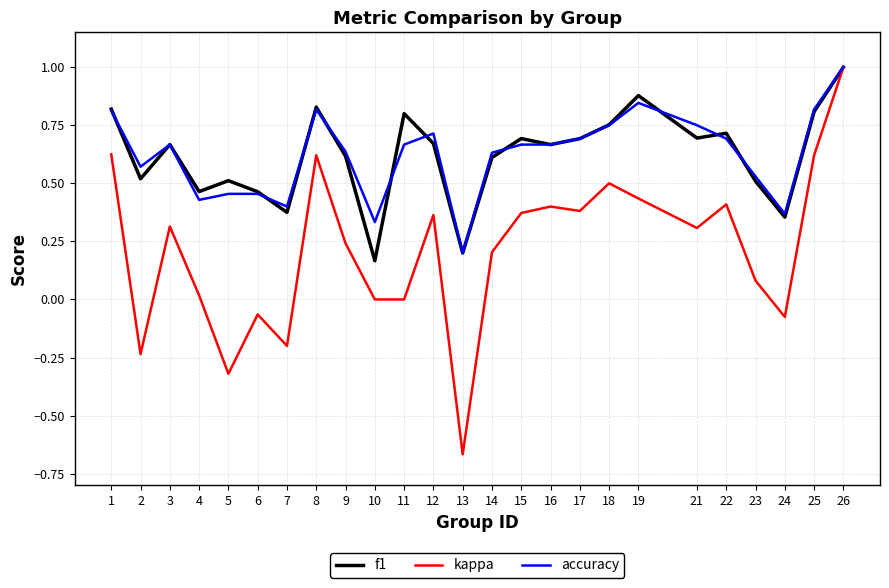

True or false: f1 has a value of 0.8 at 6.

False